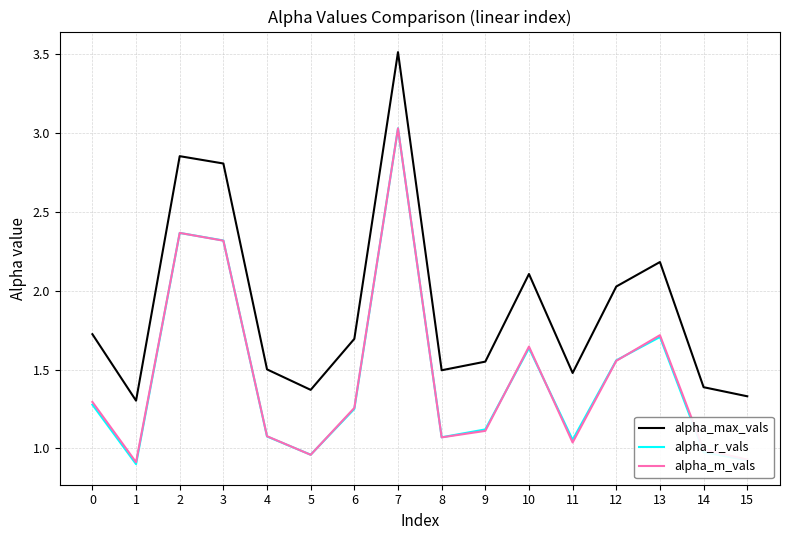

Which category has the highest value in the alpha_r_vals series?

7